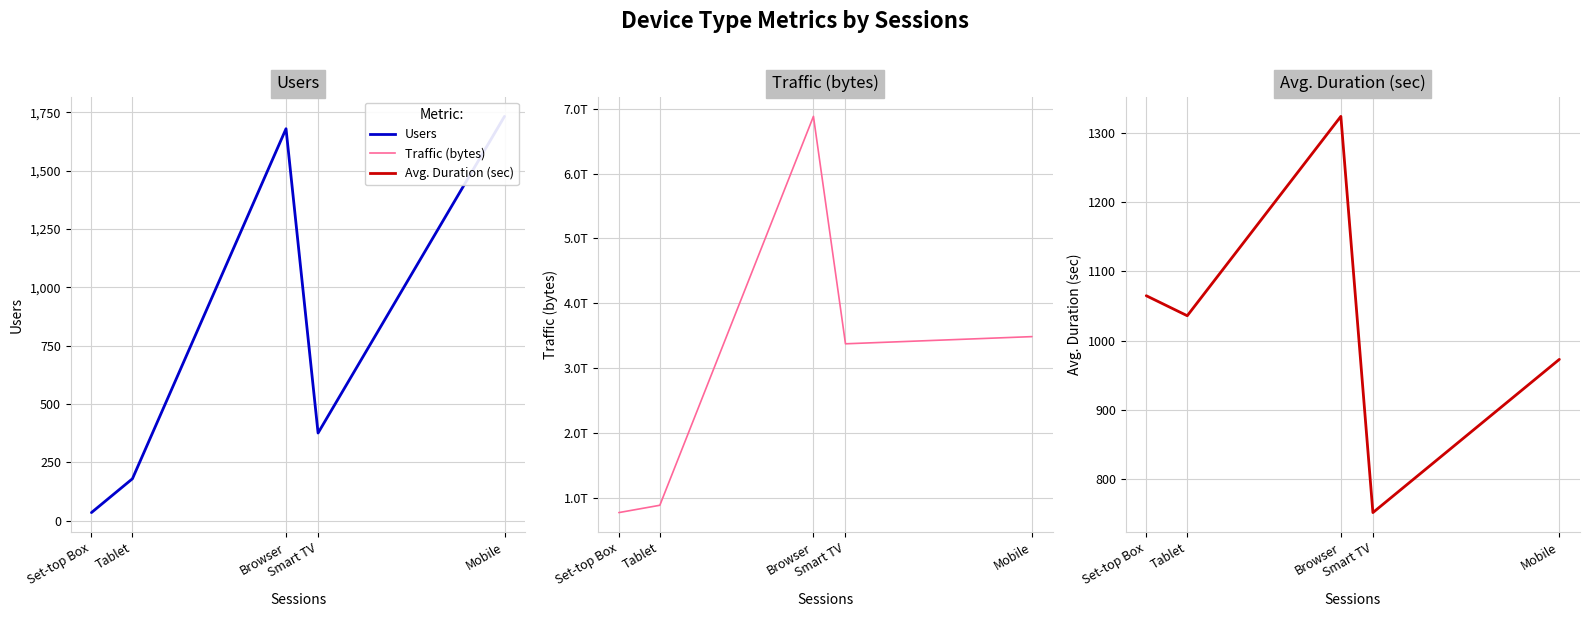

Between Set-top Box and Browser, which series saw the biggest shift?

Traffic (bytes)